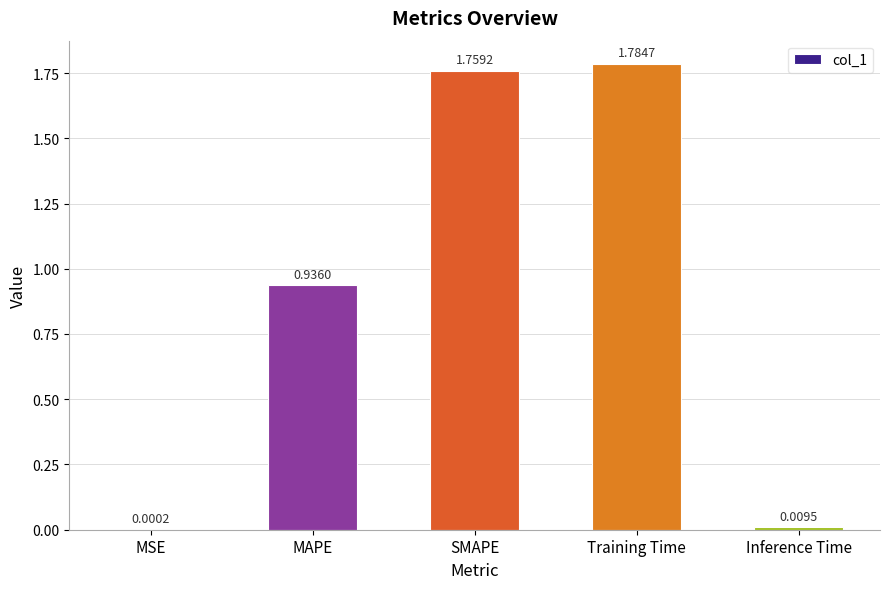

Which has a higher value, SMAPE or Training Time?

Training Time